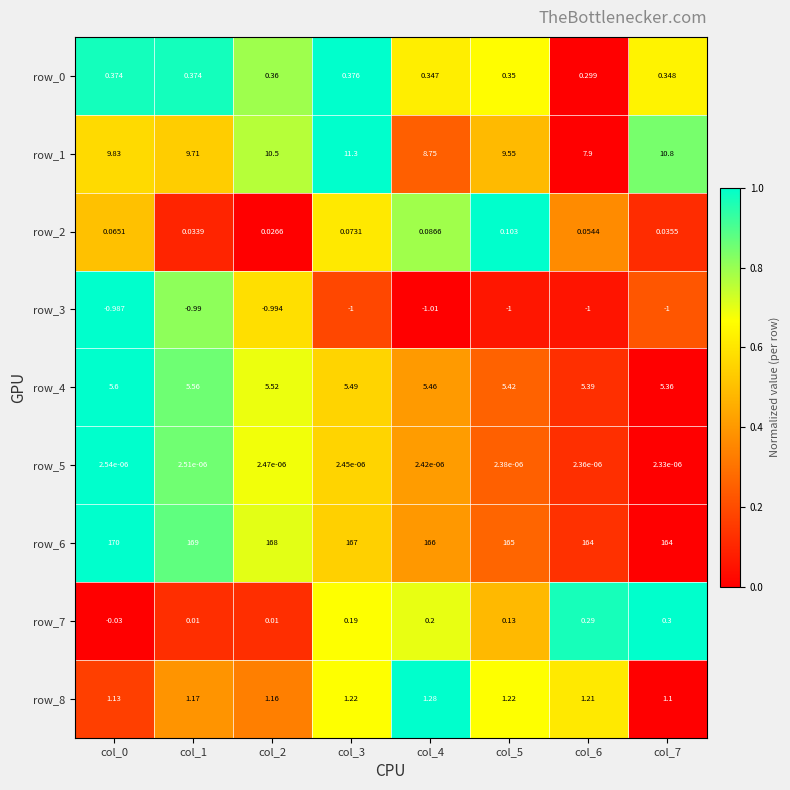

Is the value of row_1 at col_6 greater than the value of row_8 at col_3?

Yes